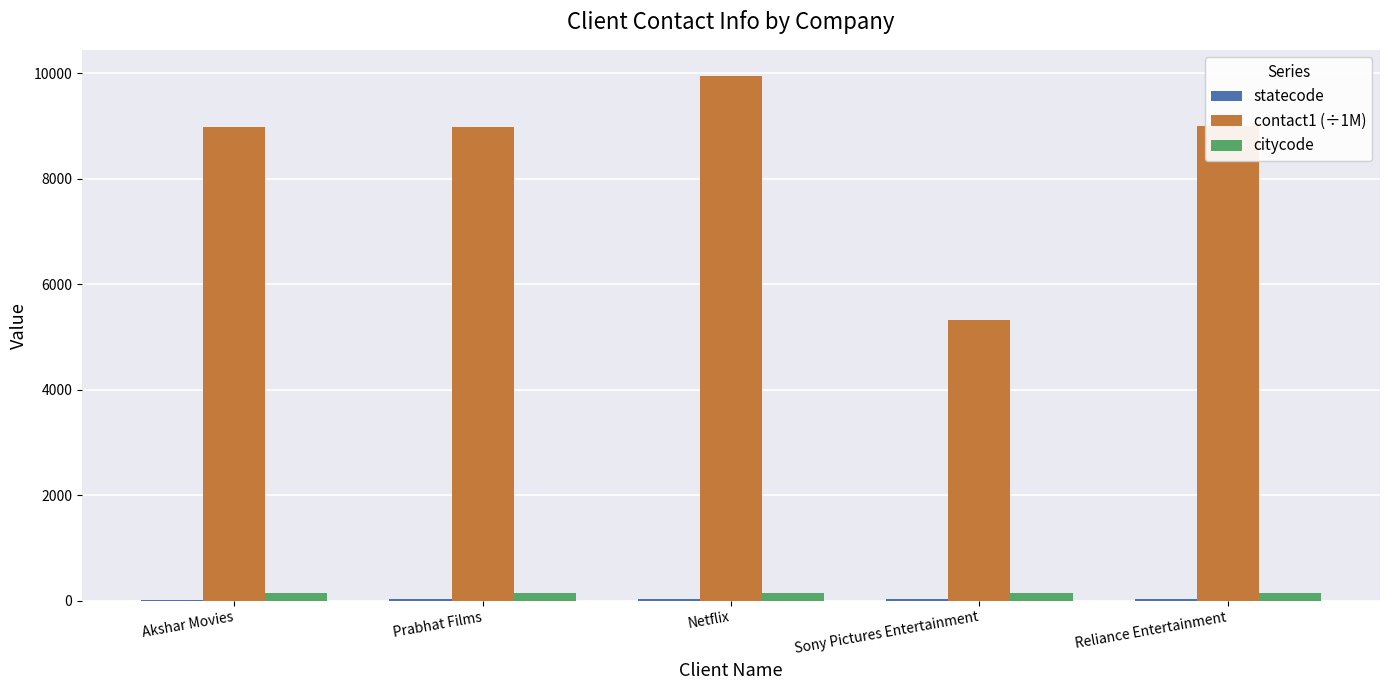

What is the maximum value shown in the chart?

9948.7